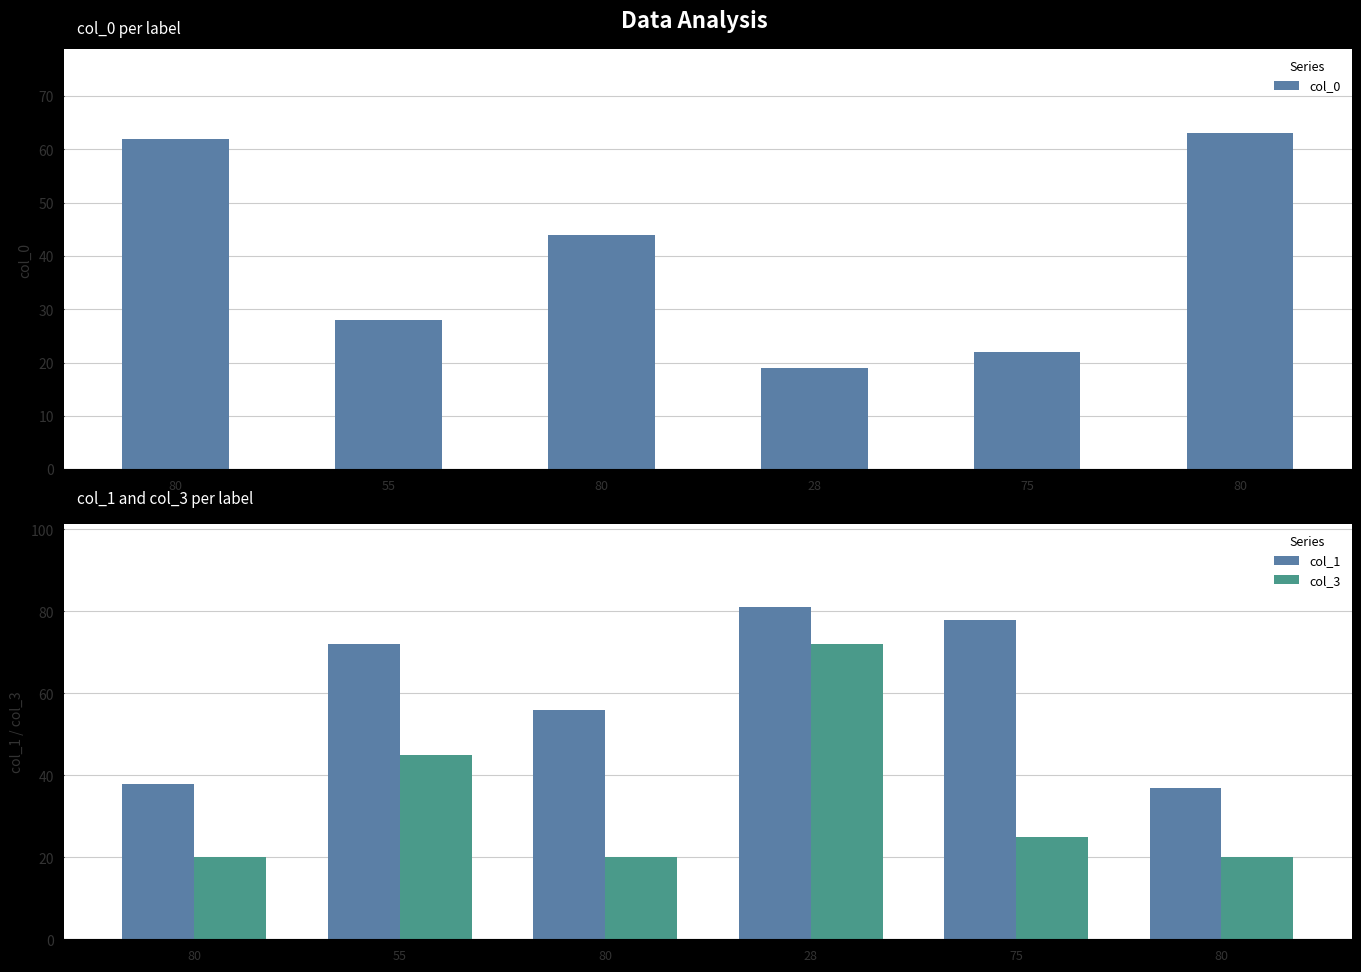

What is the average value of the col_3 series?

34